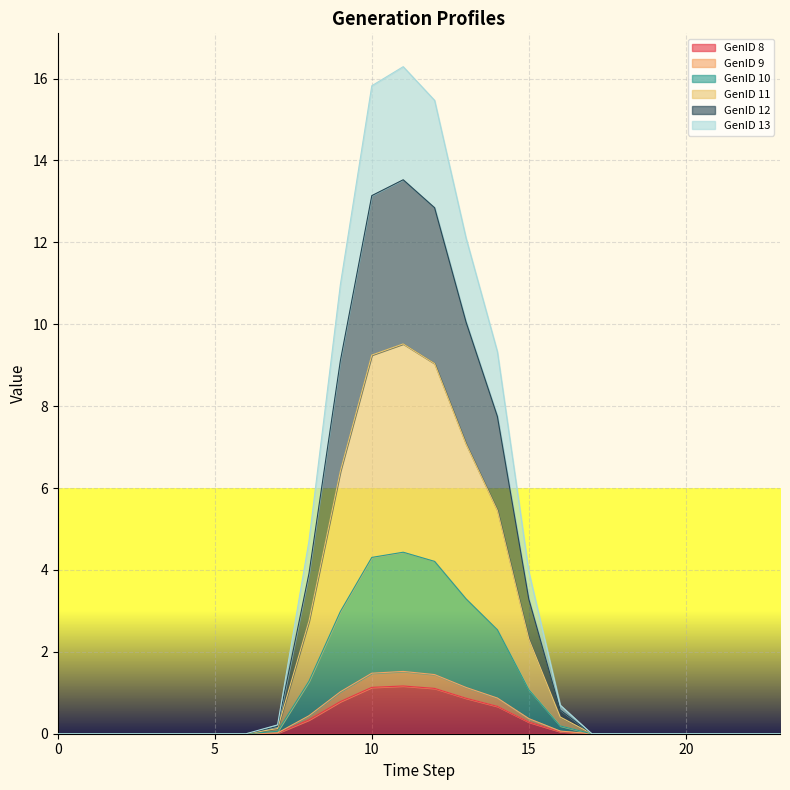

The value of GenID 8 at 0 is 0.0. True or false?

True